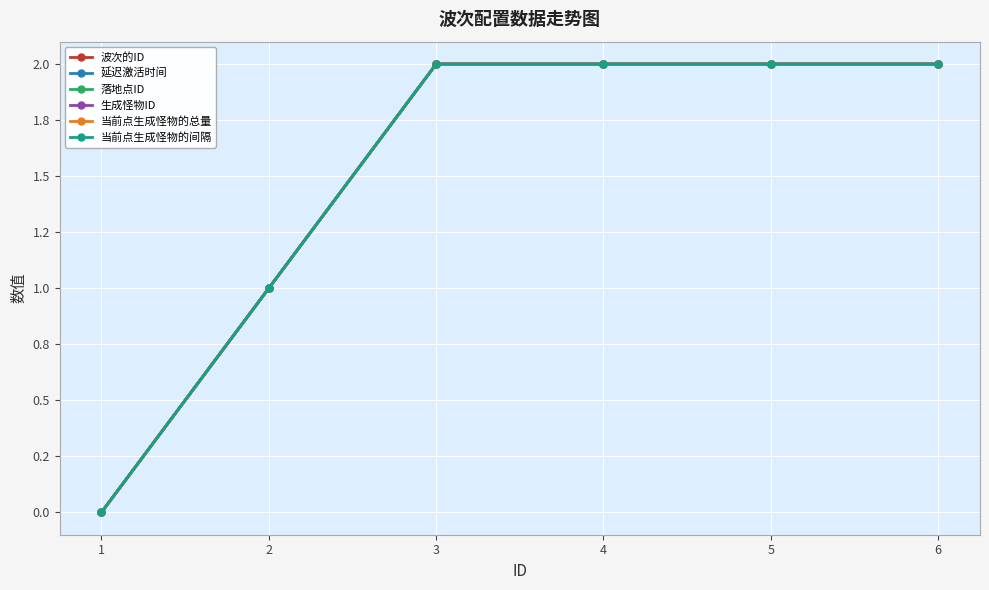

Reading right to left, what are all the values shown in this chart?

波次的ID: 6=2	5=2	4=2	3=2	2=1	1=0
延迟激活时间: 6=2	5=2	4=2	3=2	2=1	1=0
落地点ID: 6=2	5=2	4=2	3=2	2=1	1=0
生成怪物ID: 6=2	5=2	4=2	3=2	2=1	1=0
当前点生成怪物的总量: 6=2	5=2	4=2	3=2	2=1	1=0
当前点生成怪物的间隔: 6=2	5=2	4=2	3=2	2=1	1=0